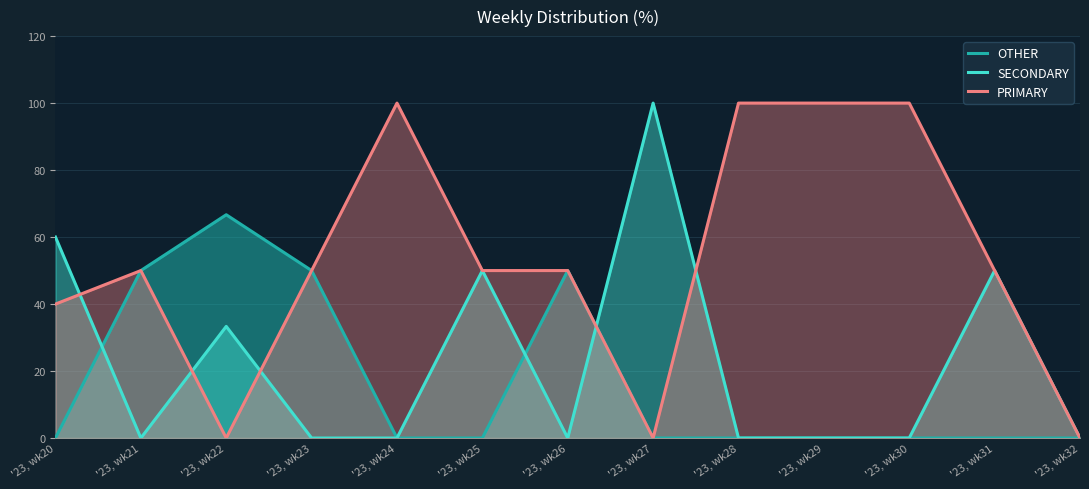

What are all the series names shown in the legend?

OTHER, SECONDARY, PRIMARY